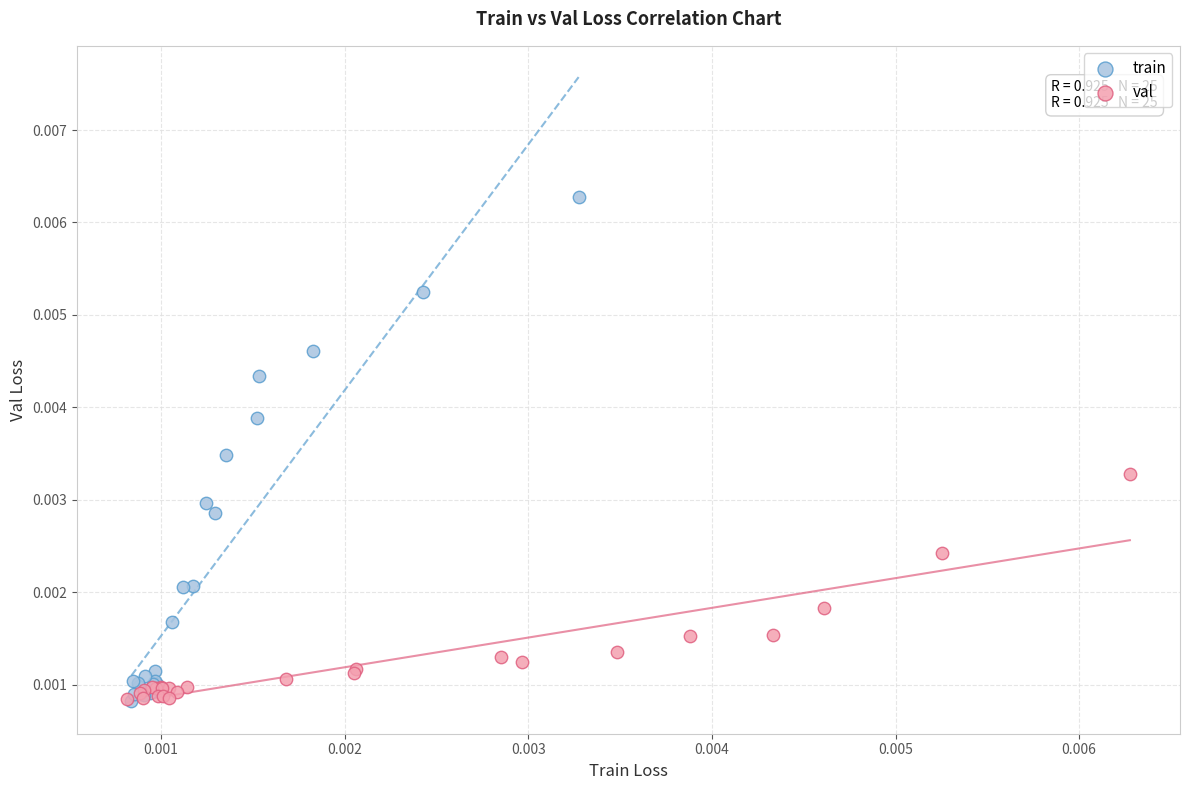

Which series contains the highest Y value?

train